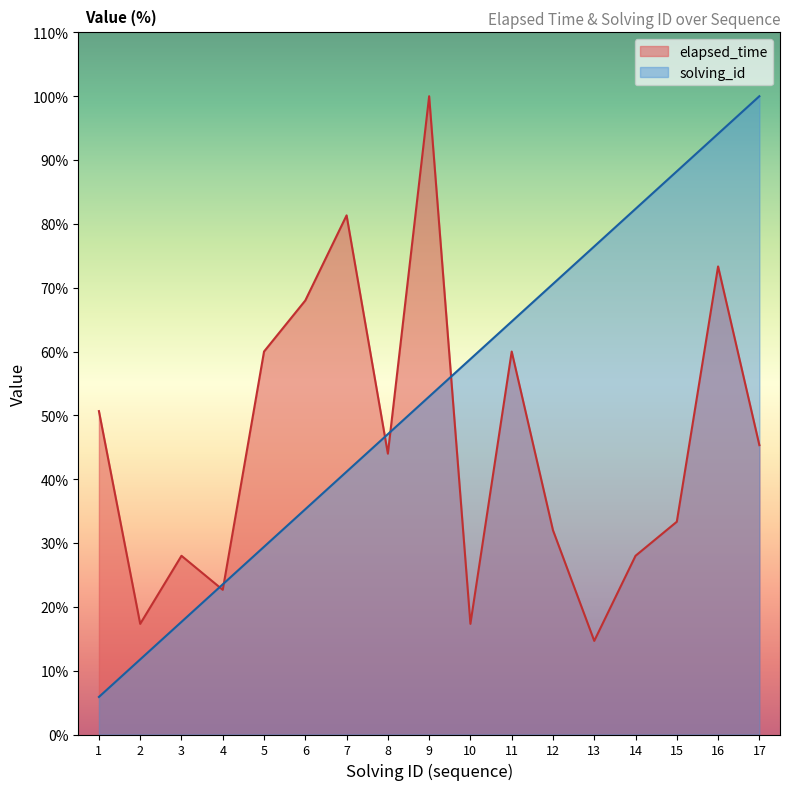

How many lines are shown in the chart?

2